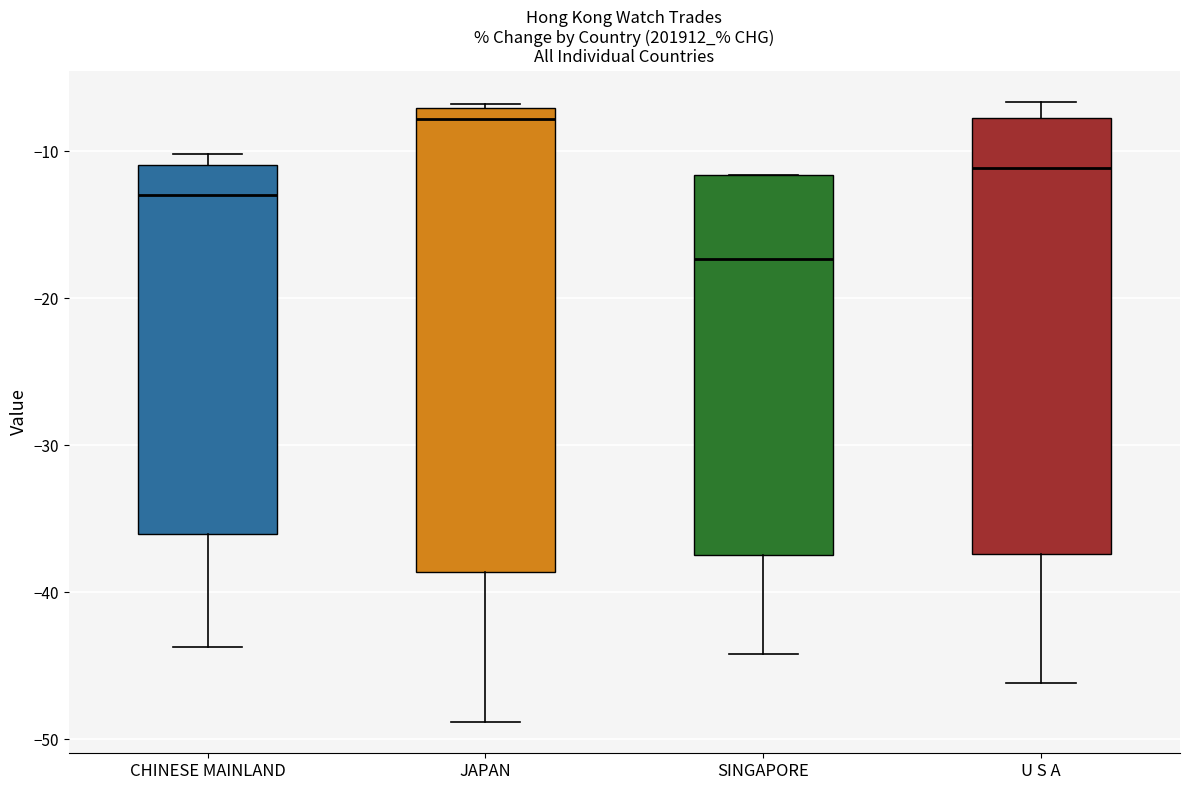

Which box's median line is the highest?

JAPAN